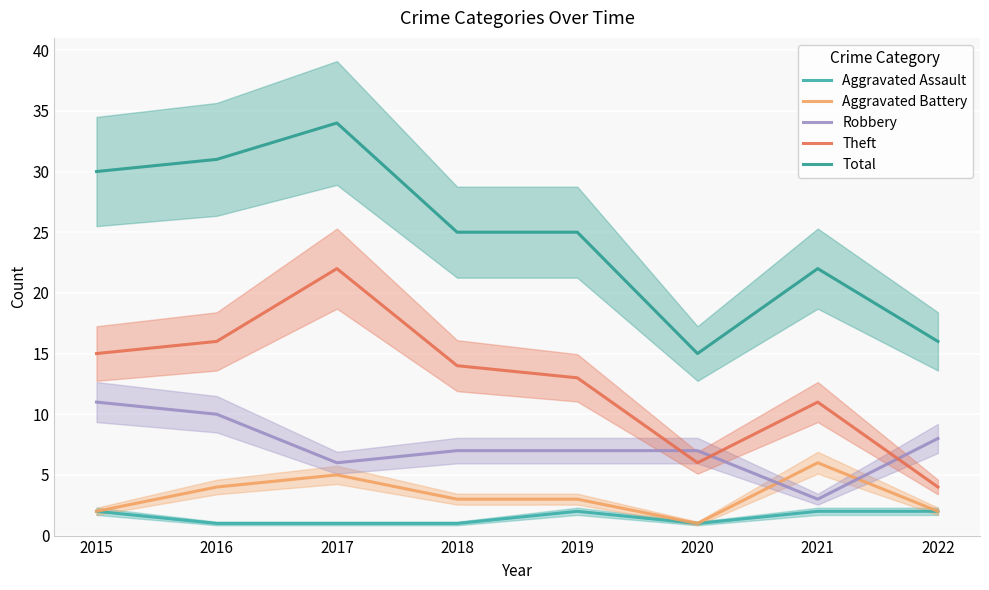

Reading left to right, what are all the values shown in this chart?

Aggravated Assault: 2	1	1	1	2	1	2	2
Aggravated Battery: 2	4	5	3	3	1	6	2
Robbery: 11	10	6	7	7	7	3	8
Theft: 15	16	22	14	13	6	11	4
Total: 30	31	34	25	25	15	22	16